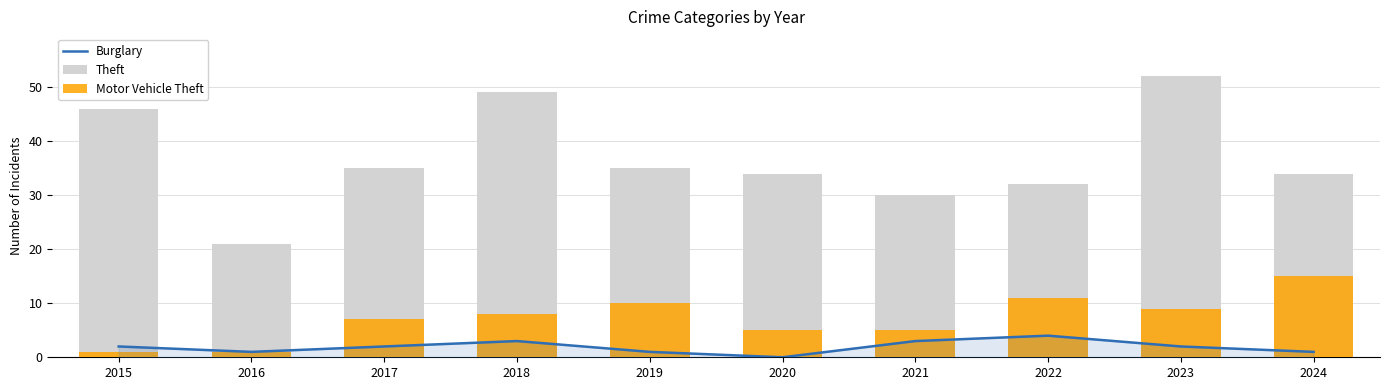

At which category is the sum across all series the highest?

2023